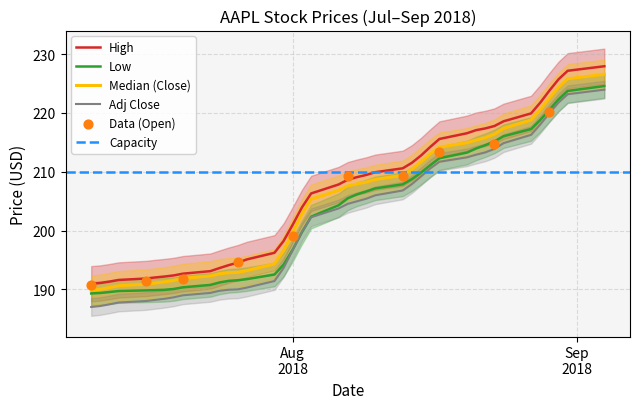

True or false: High and Adj Close cross at least once.

False